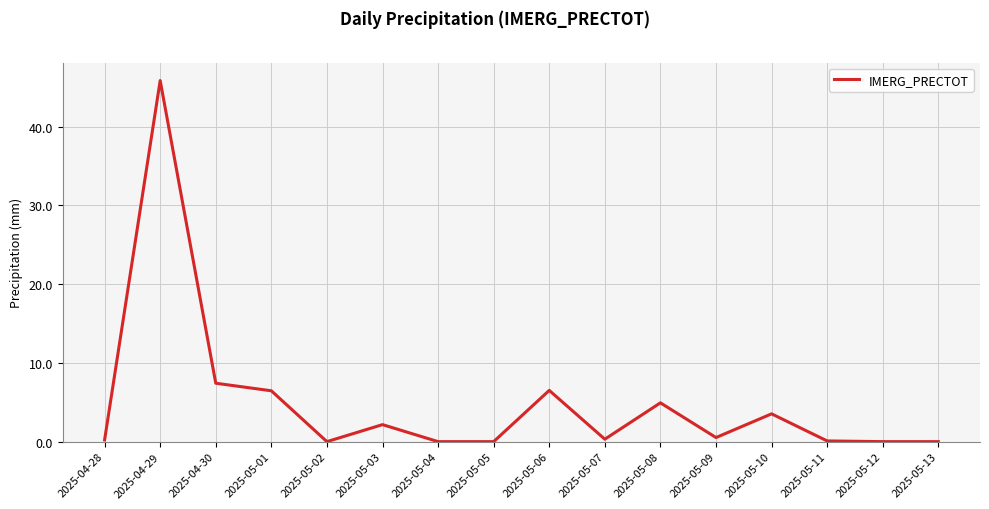

What position from the right is 2025-05-13?

1